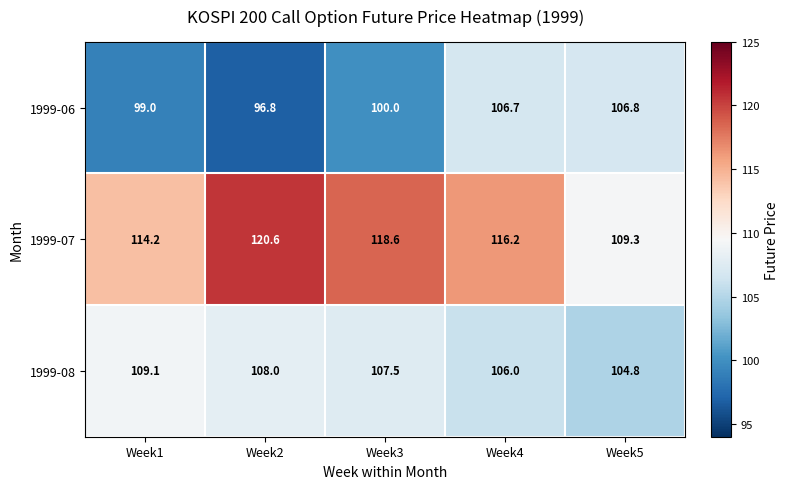

Reading right to left, what are all the values shown in this chart?

1999-06: Week5=106.8	Week4=106.7	Week3=100.0	Week2=96.8	Week1=99.0
1999-07: Week5=109.3	Week4=116.2	Week3=118.6	Week2=120.6	Week1=114.2
1999-08: Week5=104.8	Week4=106.0	Week3=107.5	Week2=108.0	Week1=109.1